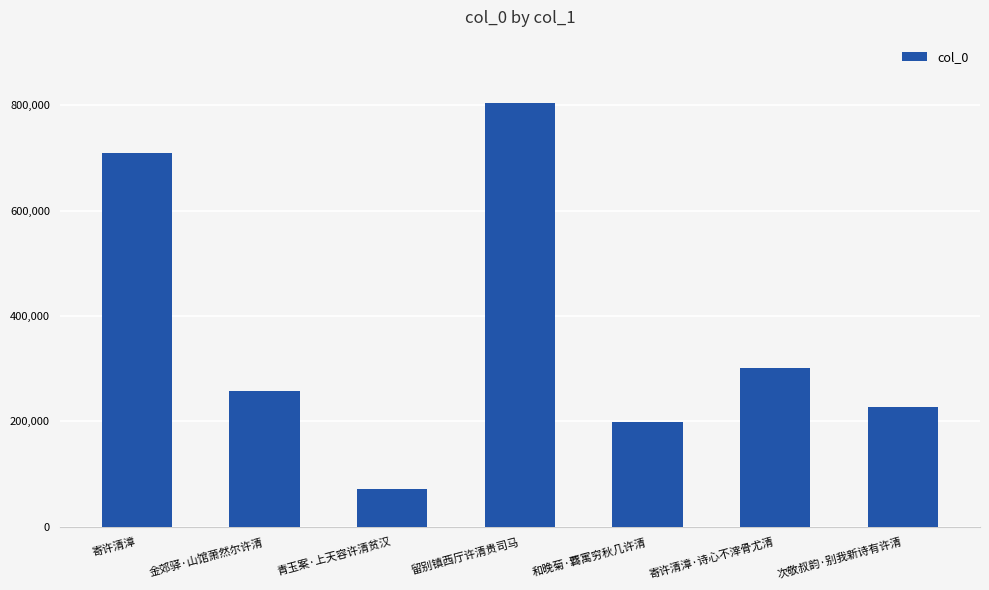

Where does the data first go above 258615?

寄许清漳